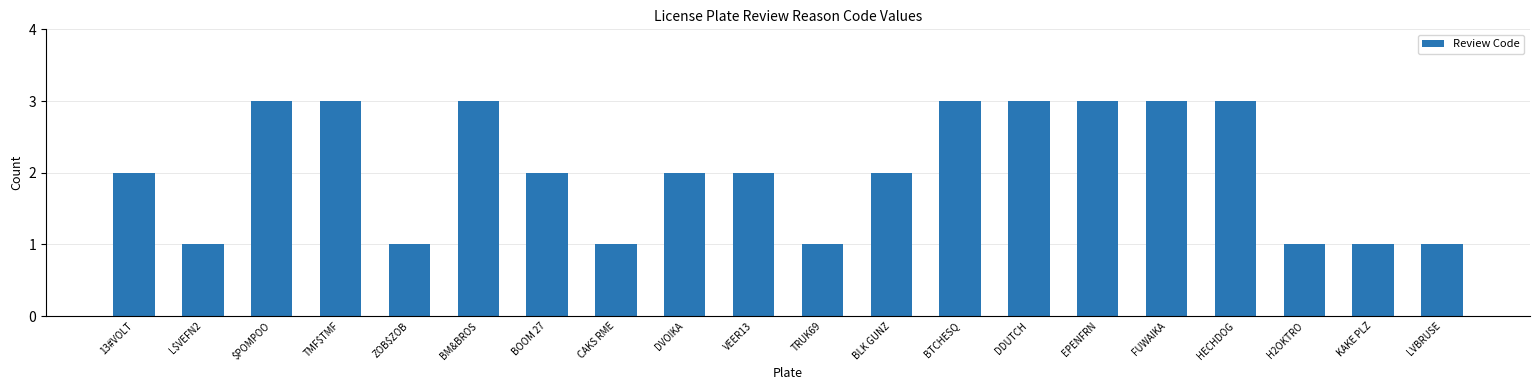

Read the value at ZOB$ZOB.

1